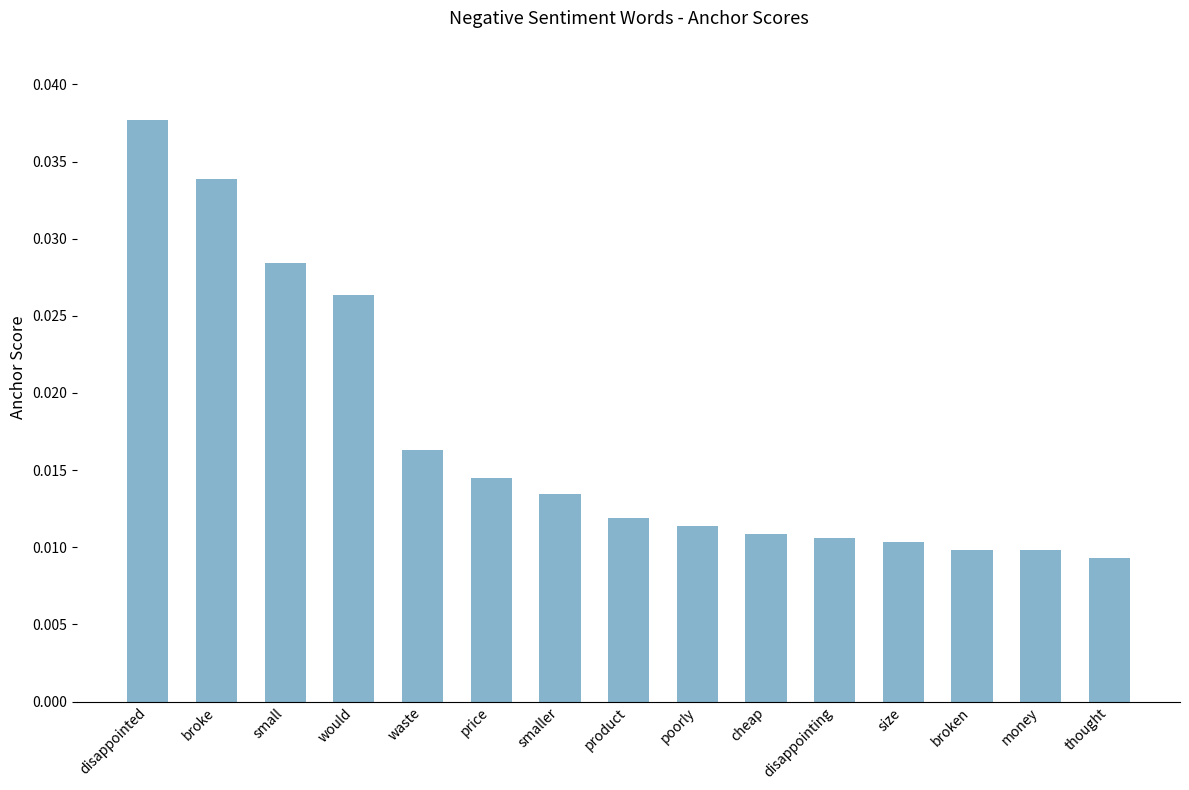

What position from the right is would?

12